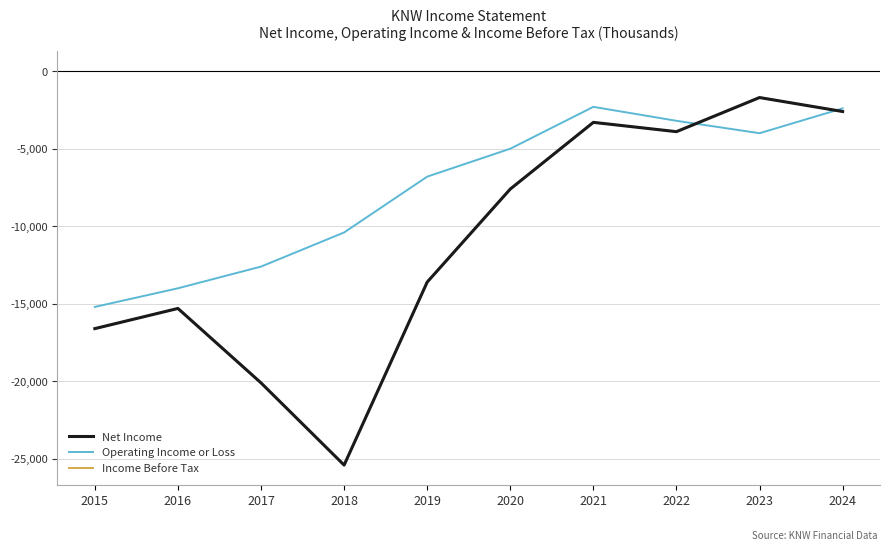

Which category has the highest value in the Operating Income or Loss series?

2021